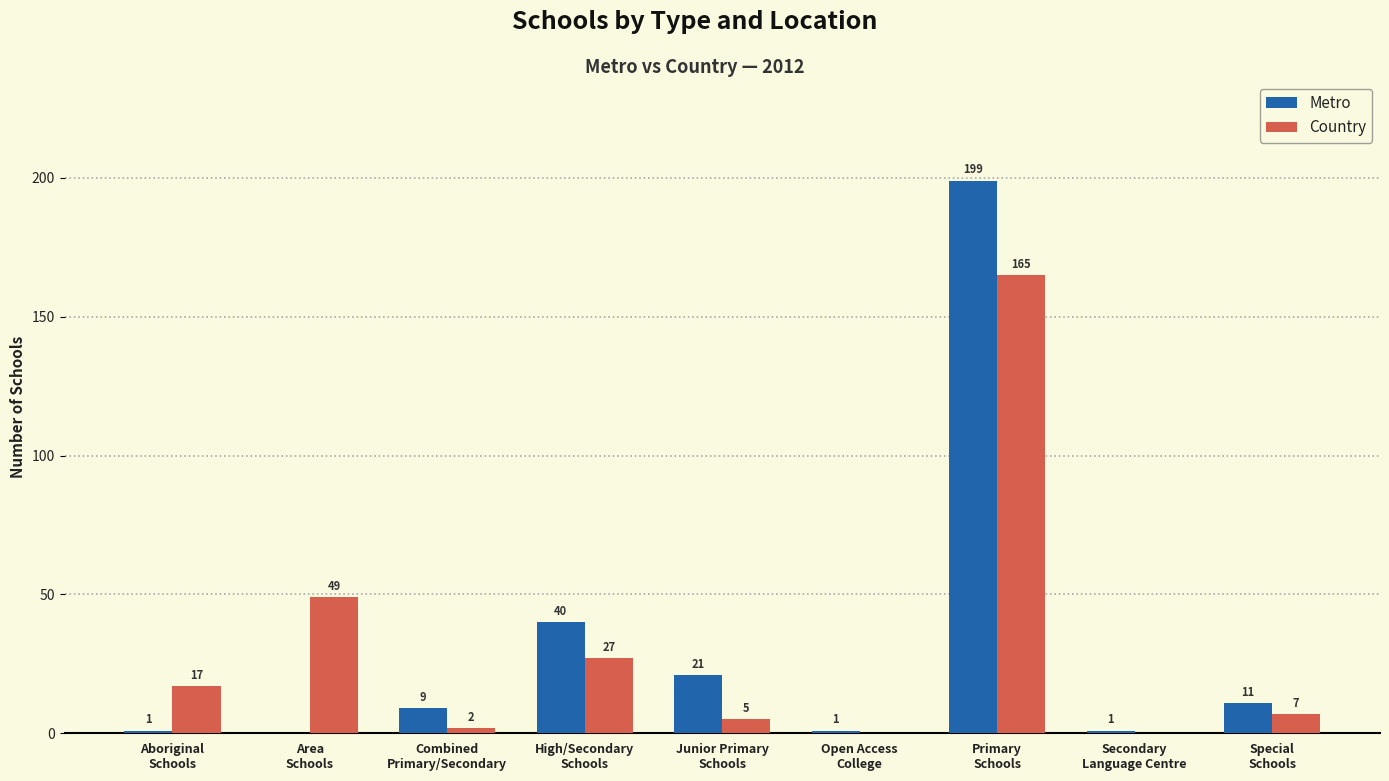

What is the sum of all Metro values?

283